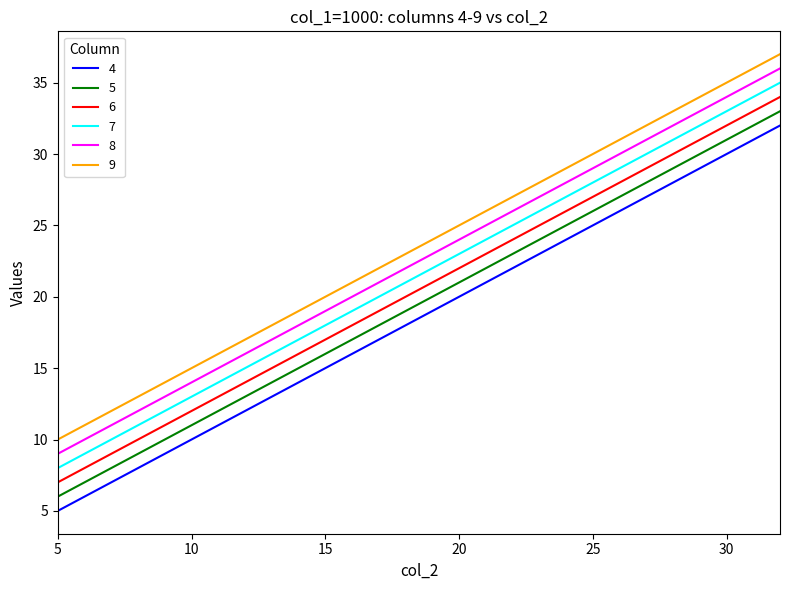

True or false: 9 and 5 intersect in this chart.

False